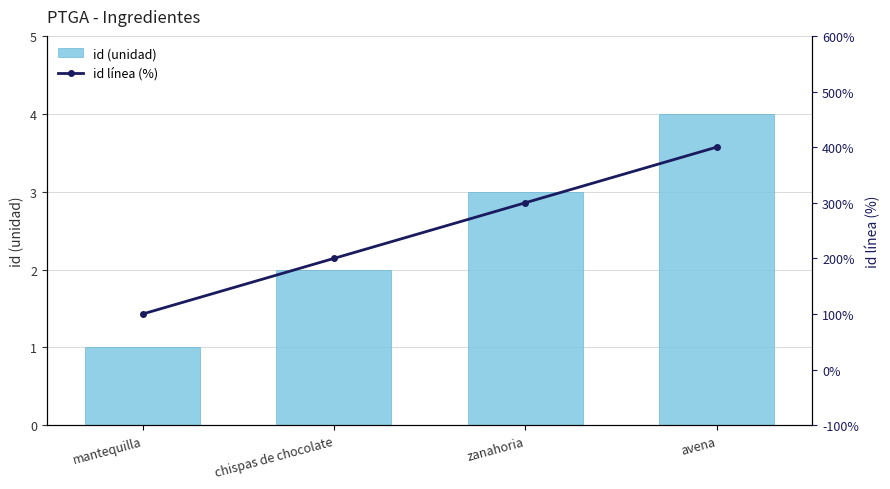

How many values in the id línea (%) series are below 3?

2